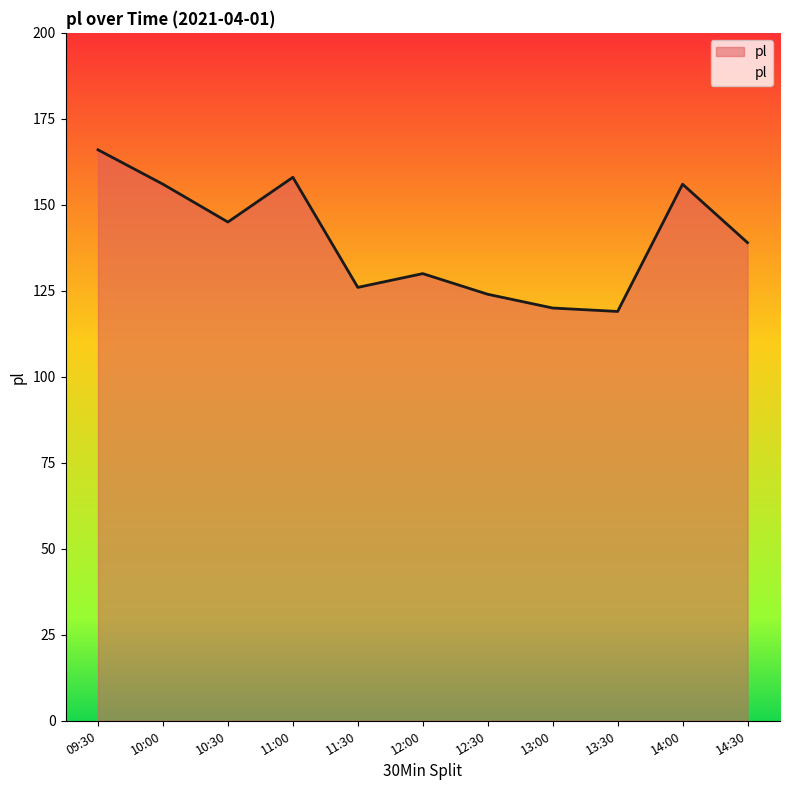

The value at 14:00 is 31. True or false?

False